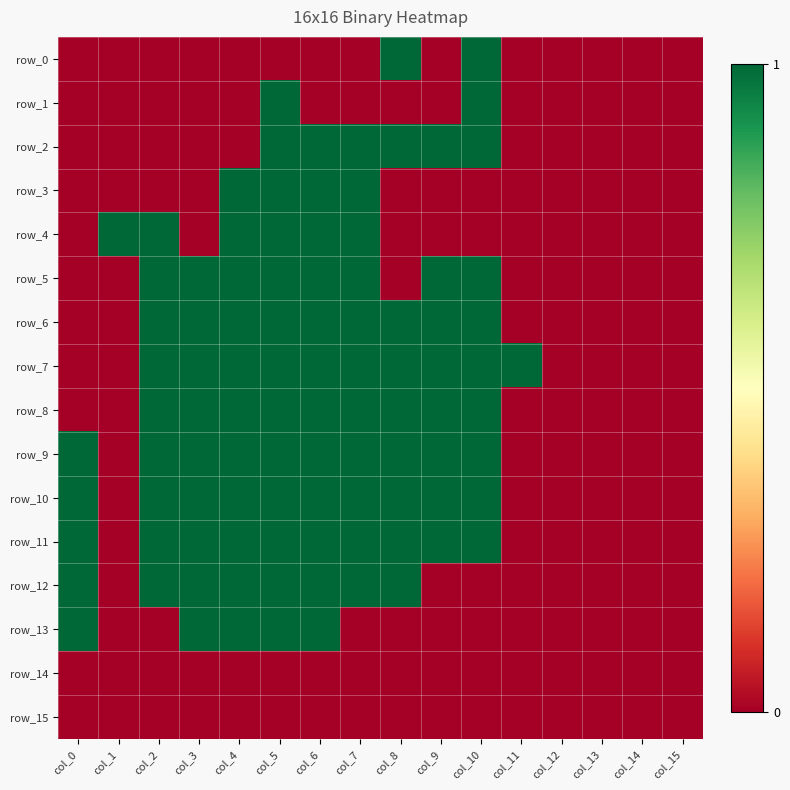

Reading right to left, what are all the values shown in this chart?

row_0: 0	0	0	0	0	1	0	1	0	0	0	0	0	0	0	0
row_1: 0	0	0	0	0	1	0	0	0	0	1	0	0	0	0	0
row_2: 0	0	0	0	0	1	1	1	1	1	1	0	0	0	0	0
row_3: 0	0	0	0	0	0	0	0	1	1	1	1	0	0	0	0
row_4: 0	0	0	0	0	0	0	0	1	1	1	1	0	1	1	0
row_5: 0	0	0	0	0	1	1	0	1	1	1	1	1	1	0	0
row_6: 0	0	0	0	0	1	1	1	1	1	1	1	1	1	0	0
row_7: 0	0	0	0	1	1	1	1	1	1	1	1	1	1	0	0
row_8: 0	0	0	0	0	1	1	1	1	1	1	1	1	1	0	0
row_9: 0	0	0	0	0	1	1	1	1	1	1	1	1	1	0	1
row_10: 0	0	0	0	0	1	1	1	1	1	1	1	1	1	0	1
row_11: 0	0	0	0	0	1	1	1	1	1	1	1	1	1	0	1
row_12: 0	0	0	0	0	0	0	1	1	1	1	1	1	1	0	1
row_13: 0	0	0	0	0	0	0	0	0	1	1	1	1	0	0	1
row_14: 0	0	0	0	0	0	0	0	0	0	0	0	0	0	0	0
row_15: 0	0	0	0	0	0	0	0	0	0	0	0	0	0	0	0